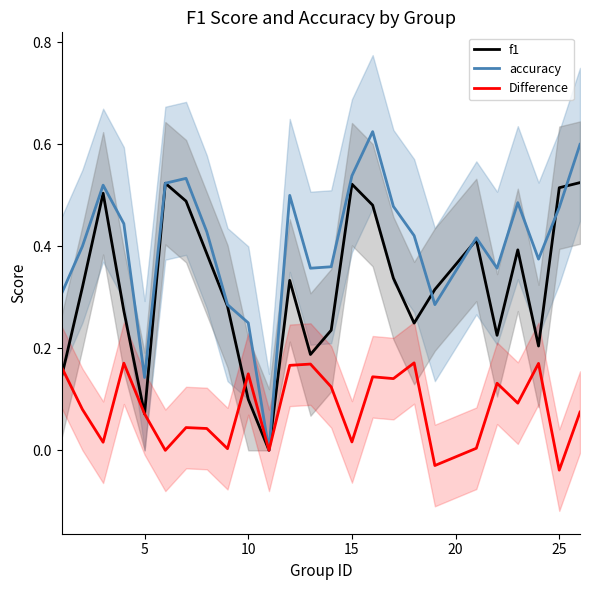

Where is the first local minimum for f1?

5